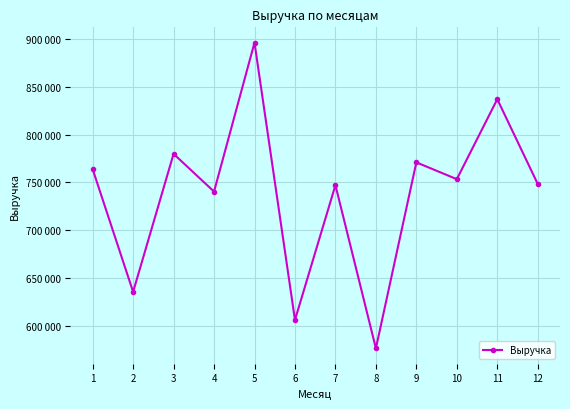

List the labels in order of value, smallest first.

8, 6, 2, 4, 7, 12, 10, 1, 9, 3, 11, 5